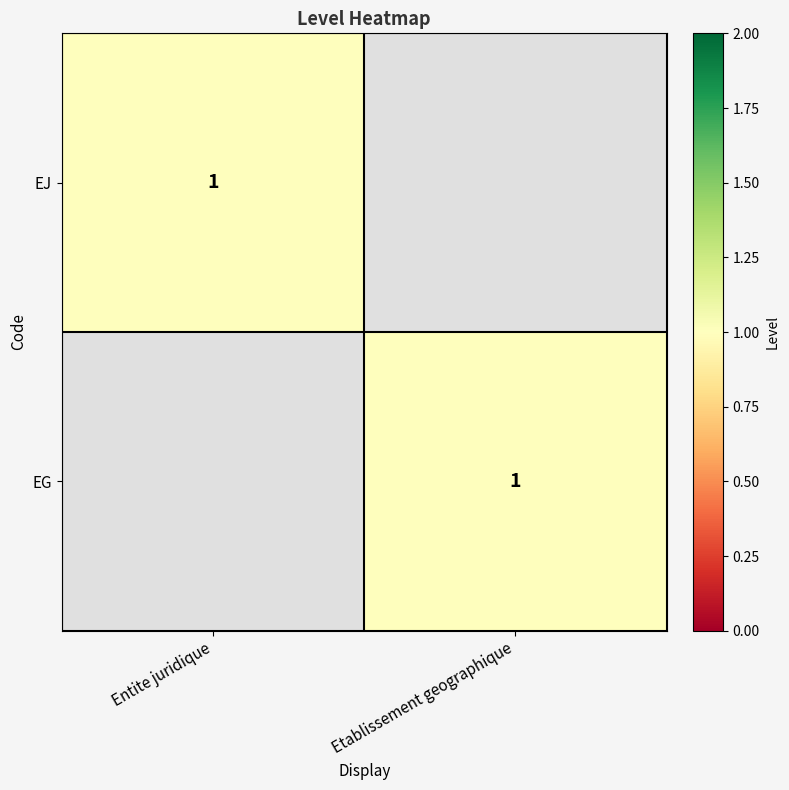

Is it true that EG equals 0 at Etablissement geographique?

False